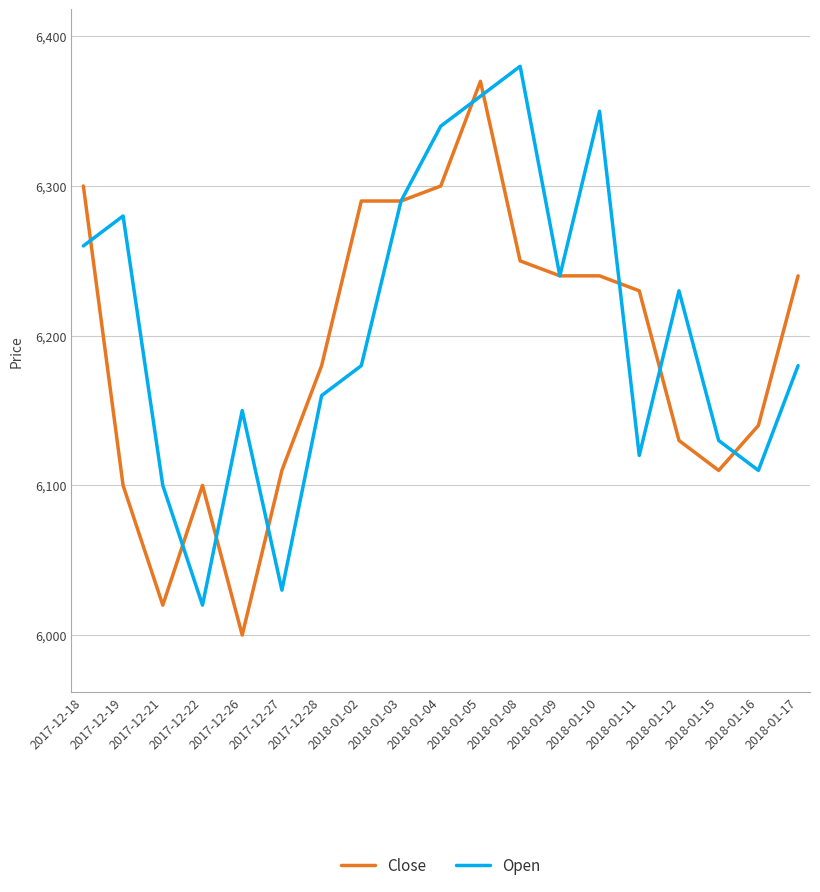

Read the Close value at 2018-01-11, to the nearest 10.

6230